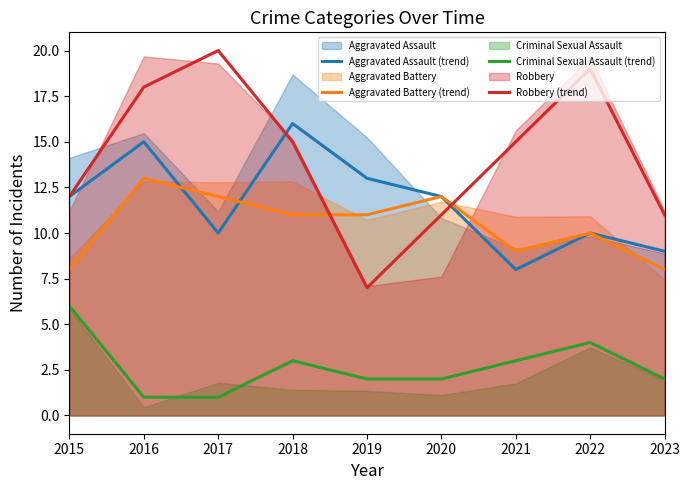

Count the Criminal Sexual Assault (trend) values in the range 2 to 3.

5